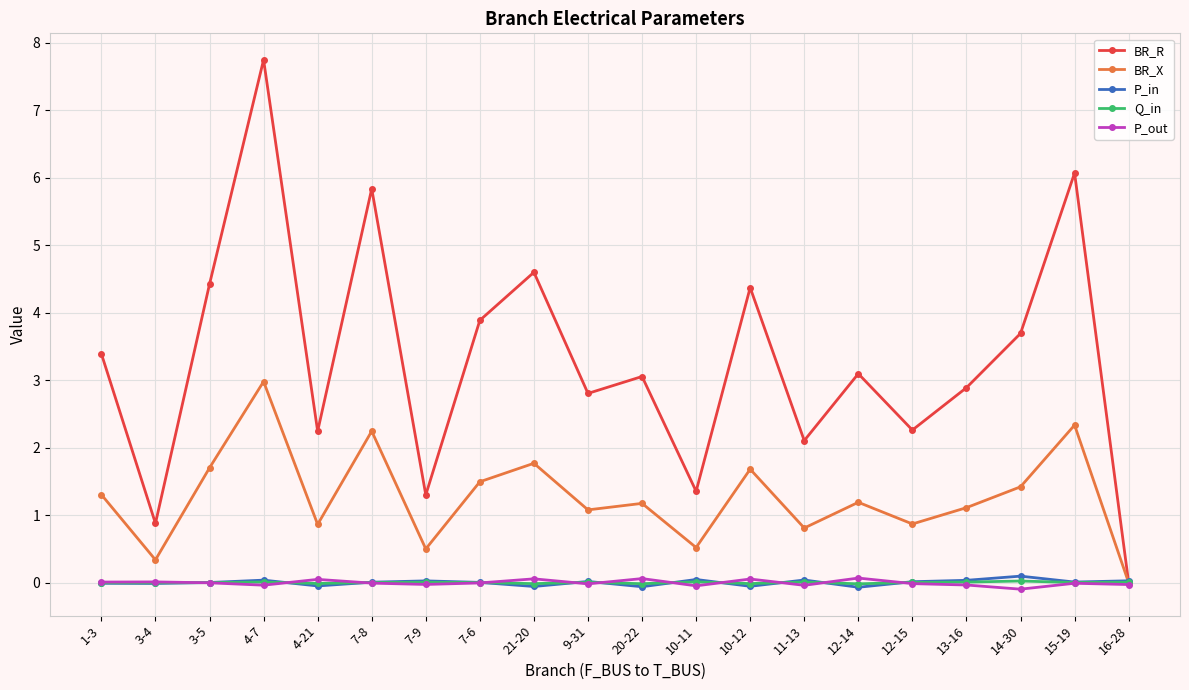

Which series has the widest spread of values?

BR_R